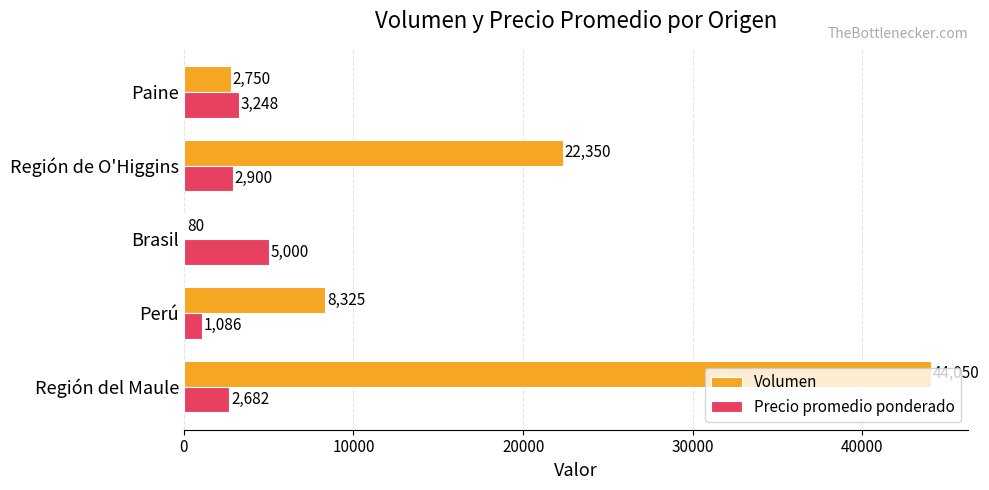

Which series has the widest spread of values?

Volumen